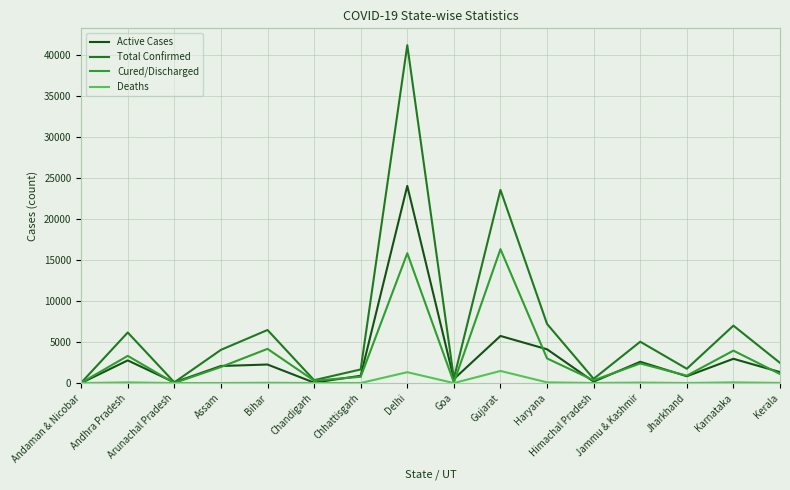

What is the difference between the highest and lowest values at Gujarat?

22067